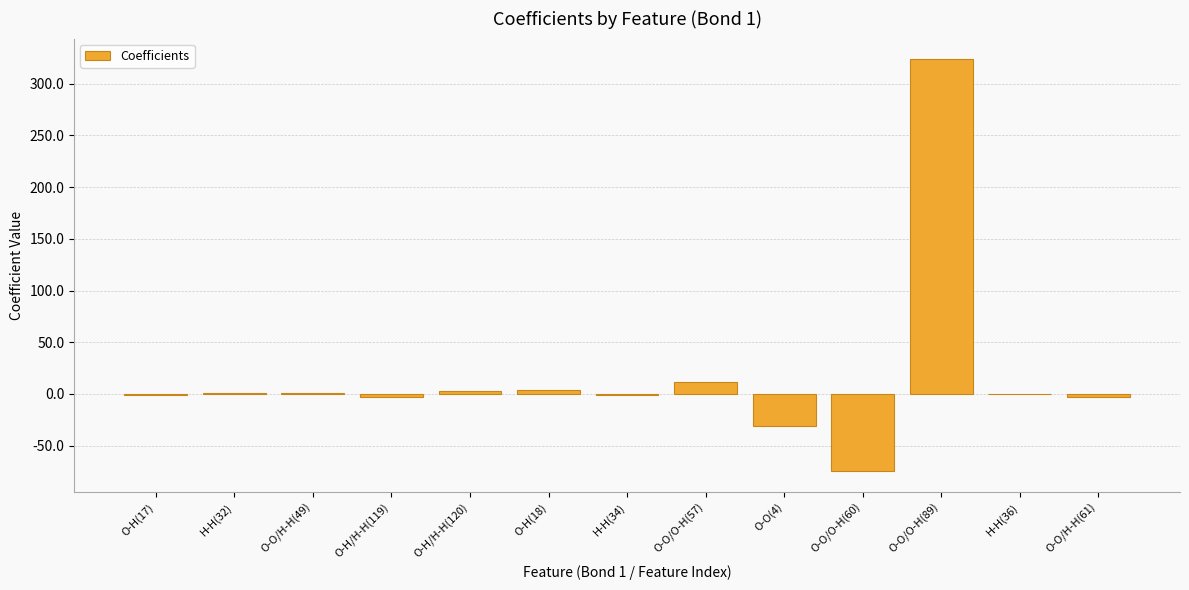

How many series are shown in this chart?

1